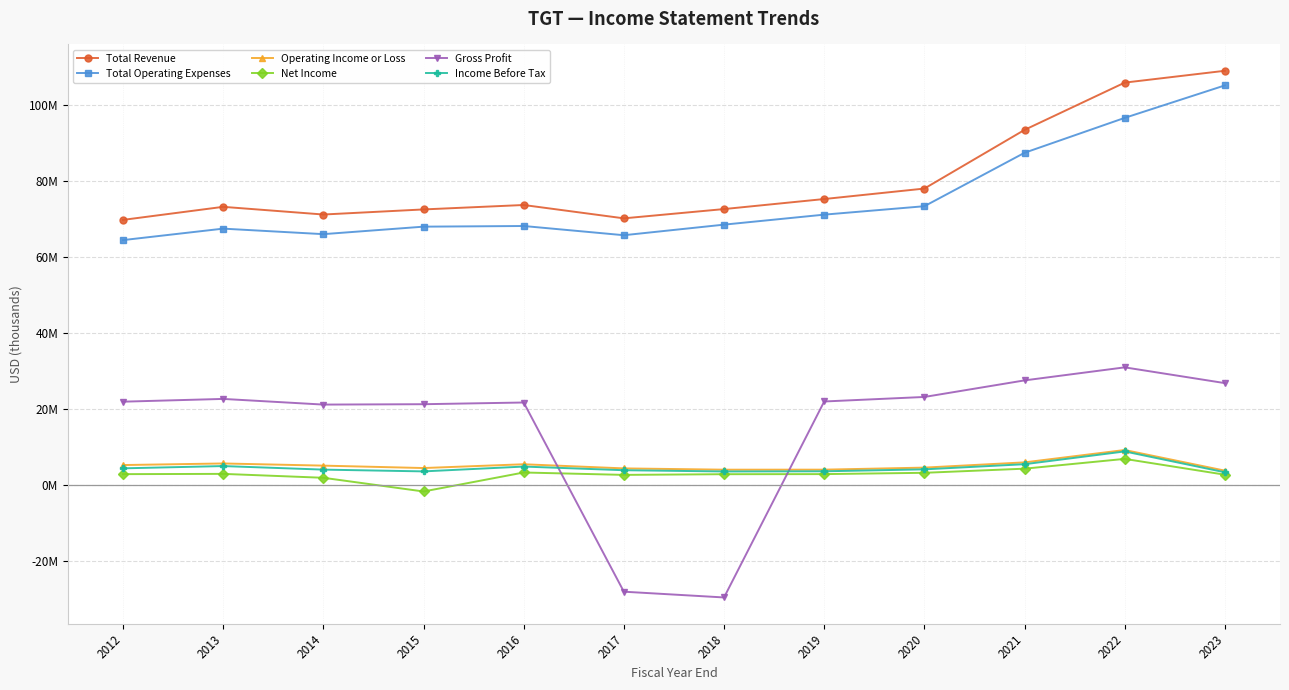

What are all the series names shown in the legend?

Total Revenue, Total Operating Expenses, Operating Income or Loss, Net Income, Gross Profit, Income Before Tax